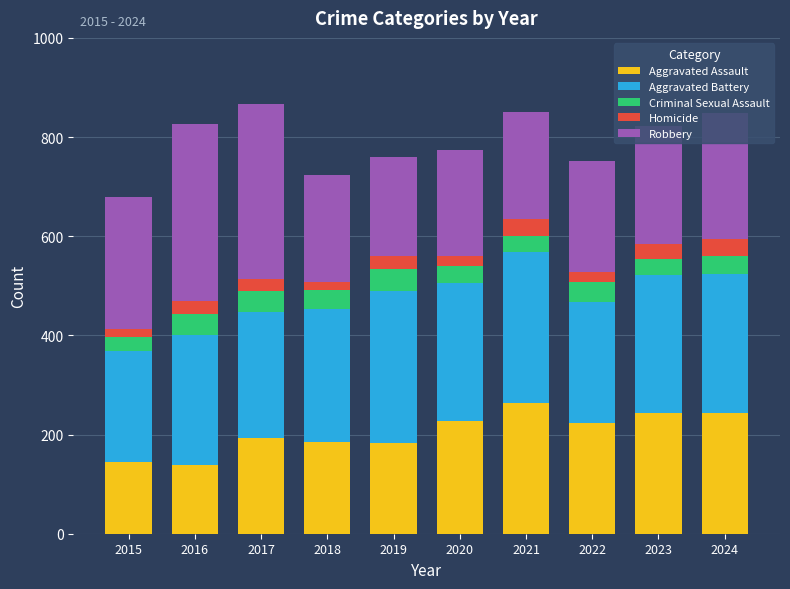

What is the highest value of the Aggravated Assault series?

264